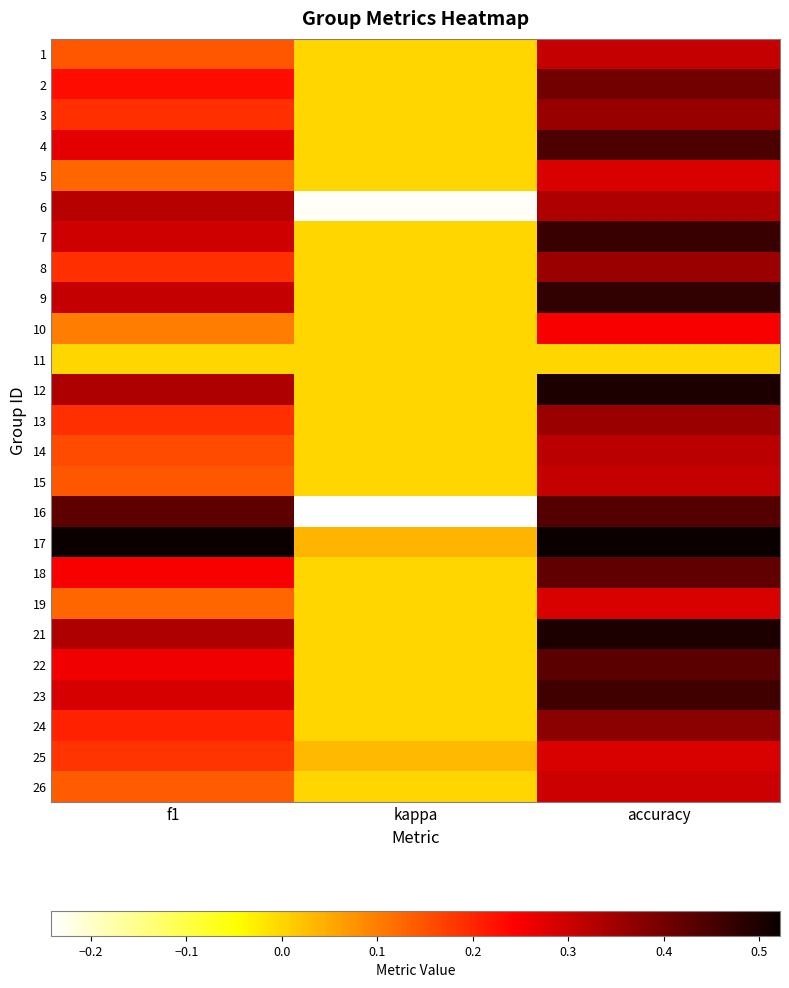

Reading left to right, what are all the values shown in this chart?

1: f1=0.1	kappa=0.0	accuracy=0.3
2: f1=0.2	kappa=0.0	accuracy=0.4
3: f1=0.2	kappa=0.0	accuracy=0.4
4: f1=0.3	kappa=0.0	accuracy=0.4
5: f1=0.1	kappa=0.0	accuracy=0.3
6: f1=0.3	kappa=-0.2	accuracy=0.3
7: f1=0.3	kappa=0.0	accuracy=0.5
8: f1=0.2	kappa=0.0	accuracy=0.4
9: f1=0.3	kappa=0.0	accuracy=0.5
10: f1=0.1	kappa=0.0	accuracy=0.2
11: f1=0.0	kappa=0.0	accuracy=0.0
12: f1=0.3	kappa=0.0	accuracy=0.5
13: f1=0.2	kappa=0.0	accuracy=0.4
14: f1=0.2	kappa=0.0	accuracy=0.3
15: f1=0.1	kappa=0.0	accuracy=0.3
16: f1=0.4	kappa=-0.2	accuracy=0.4
17: f1=0.5	kappa=0.0	accuracy=0.5
18: f1=0.2	kappa=0.0	accuracy=0.4
19: f1=0.1	kappa=0.0	accuracy=0.3
21: f1=0.3	kappa=0.0	accuracy=0.5
22: f1=0.3	kappa=0.0	accuracy=0.4
23: f1=0.3	kappa=0.0	accuracy=0.5
24: f1=0.2	kappa=0.0	accuracy=0.4
25: f1=0.2	kappa=0.0	accuracy=0.3
26: f1=0.1	kappa=0.0	accuracy=0.3